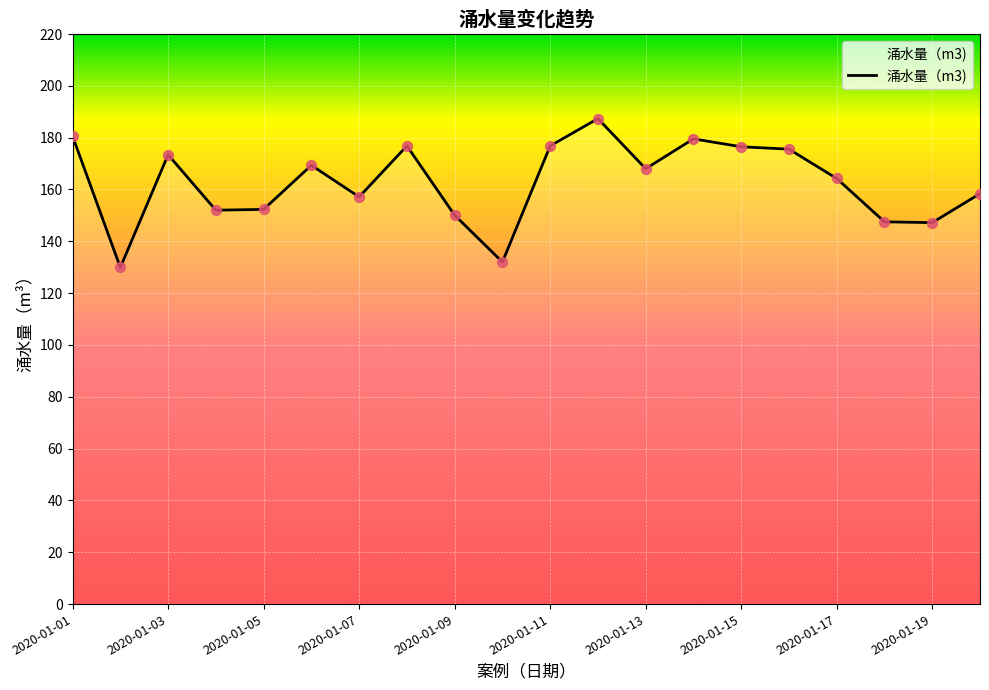

What is the minimum value shown in the chart?

129.9